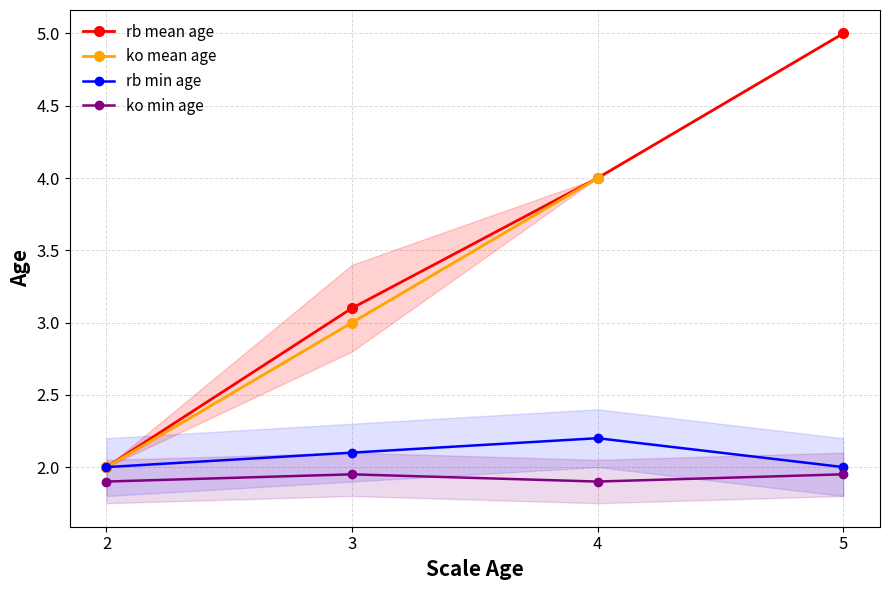

What is the sum of the ko min age values at 4 and 2?

3.8